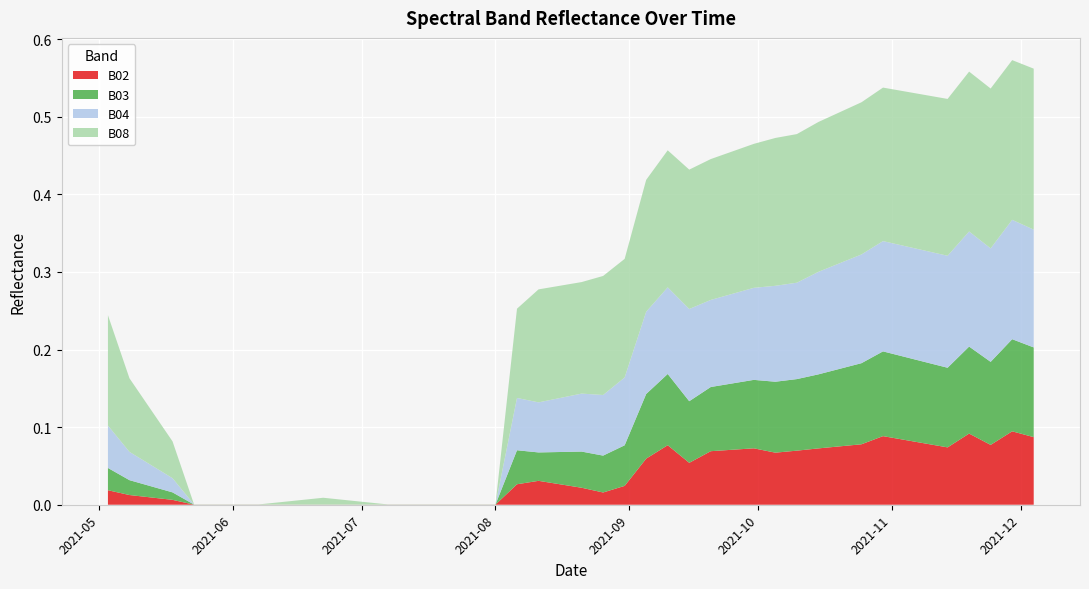

Reading left to right, list all the values displayed in this chart.

B02: 2021-05-03=0.0	2021-05-08=0.0	2021-05-18=0.0	2021-05-23=0.0	2021-05-28=0.0	2021-06-02=0.0	2021-06-07=0.0	2021-06-12=0.0	2021-06-17=0.0	2021-06-22=0.0	2021-07-07=0.0	2021-07-17=0.0	2021-07-22=0.0	2021-07-27=0.0	2021-08-01=0.0	2021-08-06=0.0	2021-08-11=0.0	2021-08-16=0.0	2021-08-21=0.0	2021-08-26=0.0	2021-08-31=0.0	2021-09-05=0.1	2021-09-10=0.1	2021-09-15=0.1	2021-09-20=0.1	2021-09-25=0.1	2021-09-30=0.1	2021-10-05=0.1	2021-10-10=0.1	2021-10-15=0.1	2021-10-20=0.1	2021-10-25=0.1	2021-10-30=0.1	2021-11-04=0.1	2021-11-09=0.1	2021-11-14=0.1	2021-11-19=0.1	2021-11-24=0.1	2021-11-29=0.1	2021-12-04=0.1
B03: 2021-05-03=0.0	2021-05-08=0.0	2021-05-18=0.0	2021-05-23=0.0	2021-05-28=0.0	2021-06-02=0.0	2021-06-07=0.0	2021-06-12=0.0	2021-06-17=0.0	2021-06-22=0.0	2021-07-07=0.0	2021-07-17=0.0	2021-07-22=0.0	2021-07-27=0.0	2021-08-01=0.0	2021-08-06=0.0	2021-08-11=0.0	2021-08-16=0.0	2021-08-21=0.0	2021-08-26=0.0	2021-08-31=0.1	2021-09-05=0.1	2021-09-10=0.1	2021-09-15=0.1	2021-09-20=0.1	2021-09-25=0.1	2021-09-30=0.1	2021-10-05=0.1	2021-10-10=0.1	2021-10-15=0.1	2021-10-20=0.1	2021-10-25=0.1	2021-10-30=0.1	2021-11-04=0.1	2021-11-09=0.1	2021-11-14=0.1	2021-11-19=0.1	2021-11-24=0.1	2021-11-29=0.1	2021-12-04=0.1
B04: 2021-05-03=0.1	2021-05-08=0.0	2021-05-18=0.0	2021-05-23=0.0	2021-05-28=0.0	2021-06-02=0.0	2021-06-07=0.0	2021-06-12=0.0	2021-06-17=0.0	2021-06-22=0.0	2021-07-07=0.0	2021-07-17=0.0	2021-07-22=0.0	2021-07-27=0.0	2021-08-01=0.0	2021-08-06=0.1	2021-08-11=0.1	2021-08-16=0.1	2021-08-21=0.1	2021-08-26=0.1	2021-08-31=0.1	2021-09-05=0.1	2021-09-10=0.1	2021-09-15=0.1	2021-09-20=0.1	2021-09-25=0.1	2021-09-30=0.1	2021-10-05=0.1	2021-10-10=0.1	2021-10-15=0.1	2021-10-20=0.1	2021-10-25=0.1	2021-10-30=0.1	2021-11-04=0.1	2021-11-09=0.1	2021-11-14=0.1	2021-11-19=0.1	2021-11-24=0.1	2021-11-29=0.2	2021-12-04=0.2
B08: 2021-05-03=0.1	2021-05-08=0.1	2021-05-18=0.0	2021-05-23=0.0	2021-05-28=0.0	2021-06-02=0.0	2021-06-07=0.0	2021-06-12=0.0	2021-06-17=0.0	2021-06-22=0.0	2021-07-07=0.0	2021-07-17=0.0	2021-07-22=0.0	2021-07-27=0.0	2021-08-01=0.0	2021-08-06=0.1	2021-08-11=0.1	2021-08-16=0.1	2021-08-21=0.1	2021-08-26=0.2	2021-08-31=0.2	2021-09-05=0.2	2021-09-10=0.2	2021-09-15=0.2	2021-09-20=0.2	2021-09-25=0.2	2021-09-30=0.2	2021-10-05=0.2	2021-10-10=0.2	2021-10-15=0.2	2021-10-20=0.2	2021-10-25=0.2	2021-10-30=0.2	2021-11-04=0.2	2021-11-09=0.2	2021-11-14=0.2	2021-11-19=0.2	2021-11-24=0.2	2021-11-29=0.2	2021-12-04=0.2